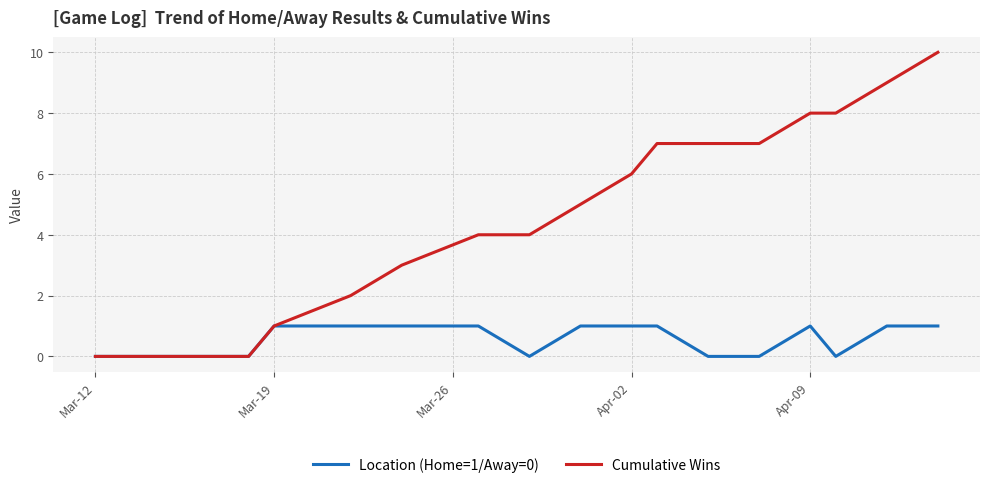

List the series in order of their overall mean, lowest first.

Location (Home=1/Away=0), Cumulative Wins